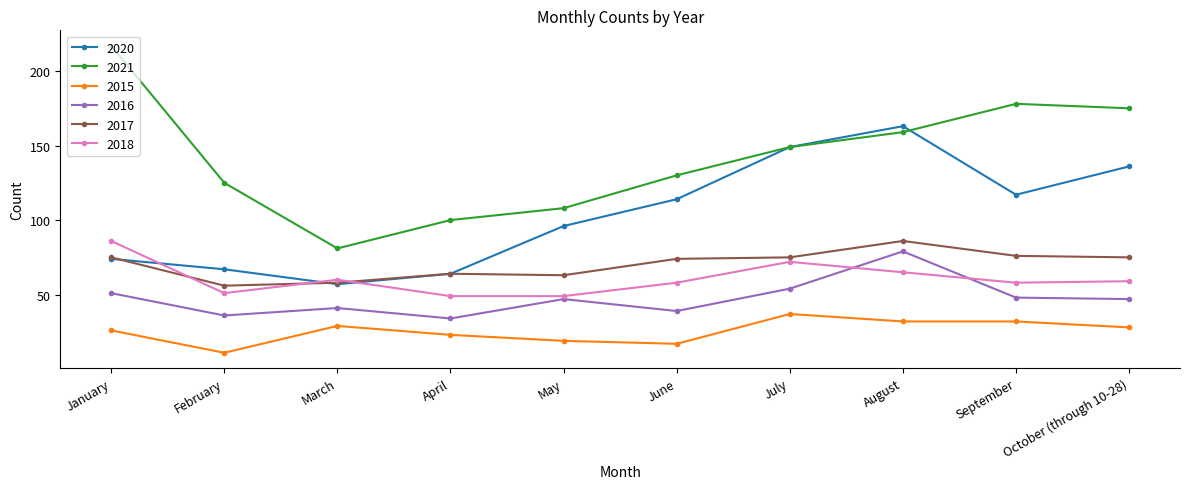

What is the label of the 8th point from the right?

March